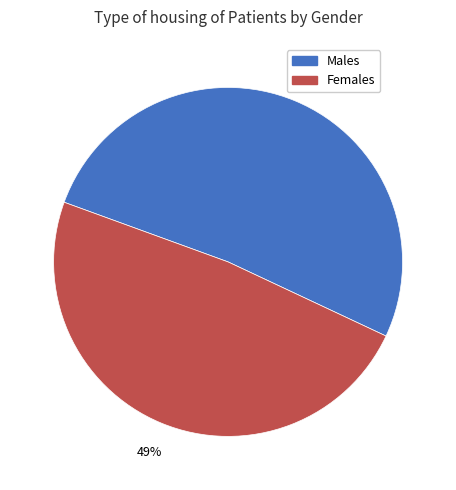

Is there any slice that represents more than half of the pie?

Yes